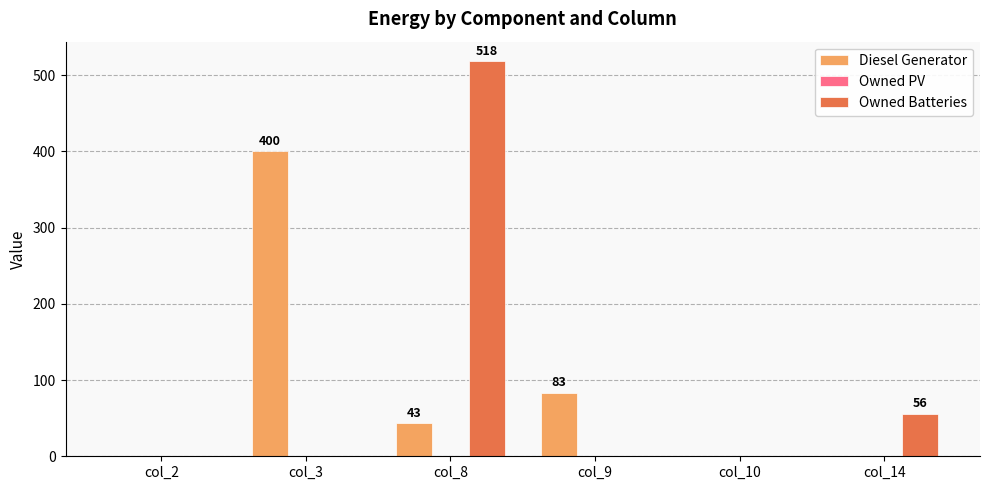

What is the total value across all series at col_8?

561